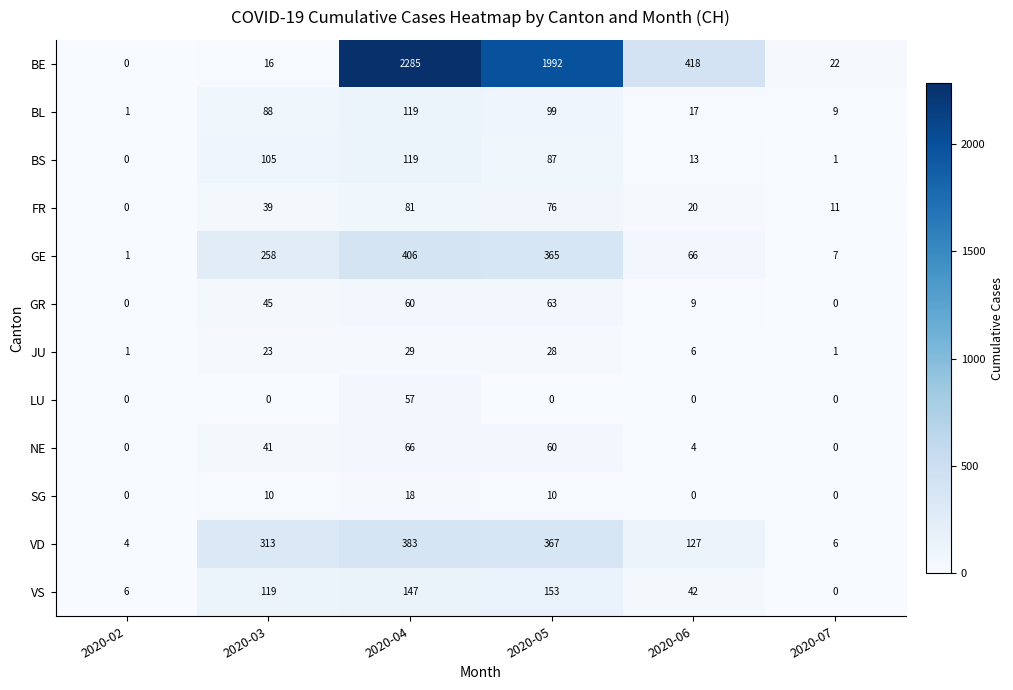

Which label corresponds to the largest value in the chart?

2020-04